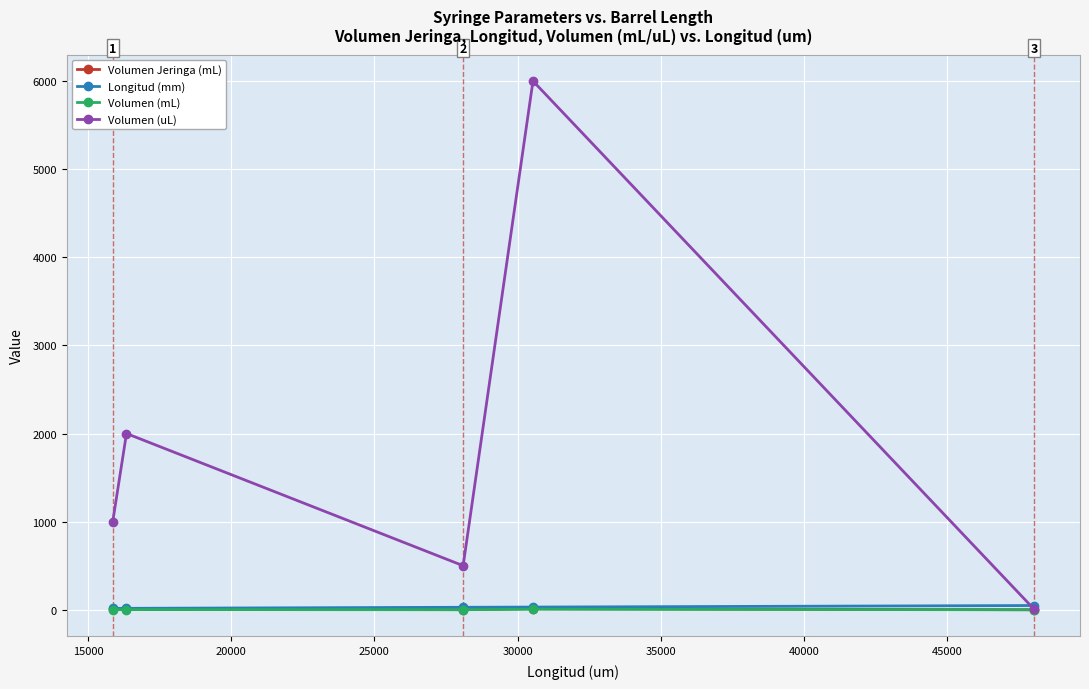

Which series has the widest spread of values?

Volumen (uL)